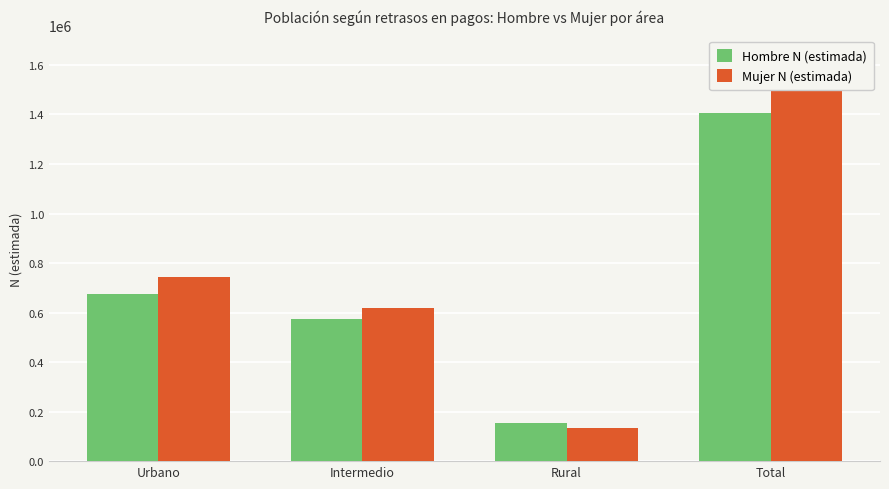

What is the difference between the Hombre N (estimada) values at Intermedio and Urbano?

100998